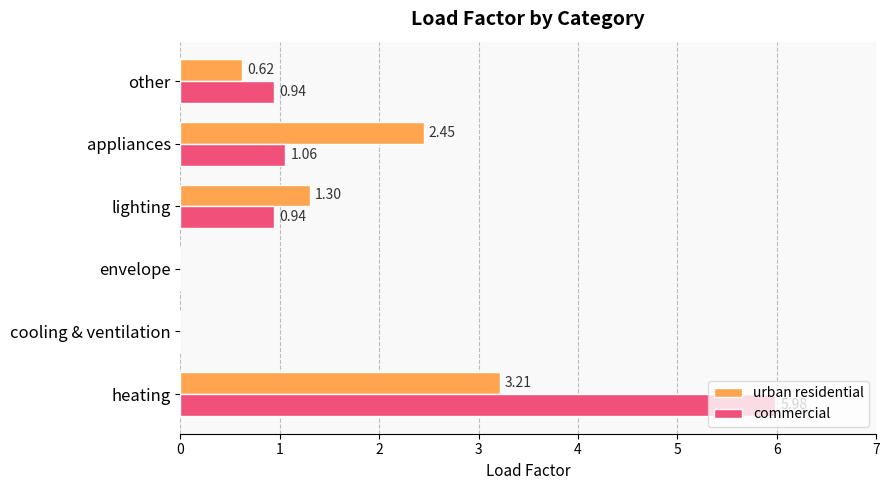

Between cooling & ventilation and appliances, which series saw the biggest shift?

urban residential